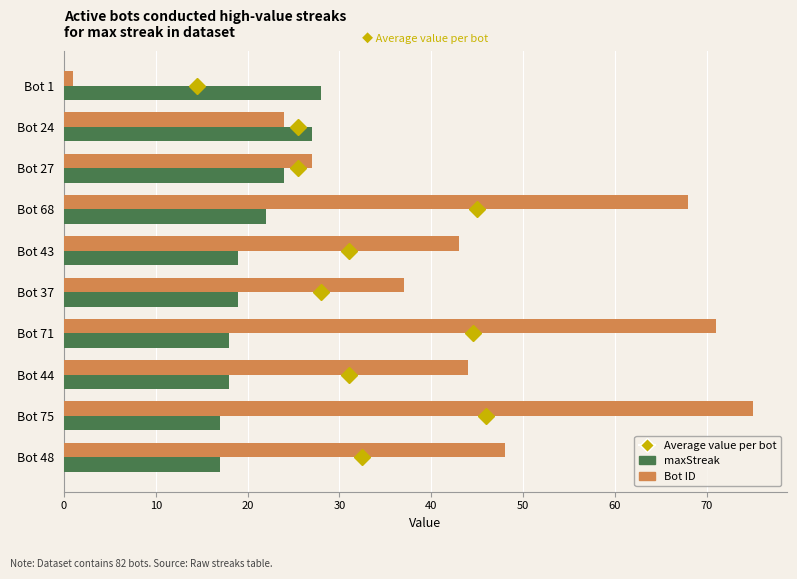

Is it true that maxStreak equals 19 at Bot 43?

True